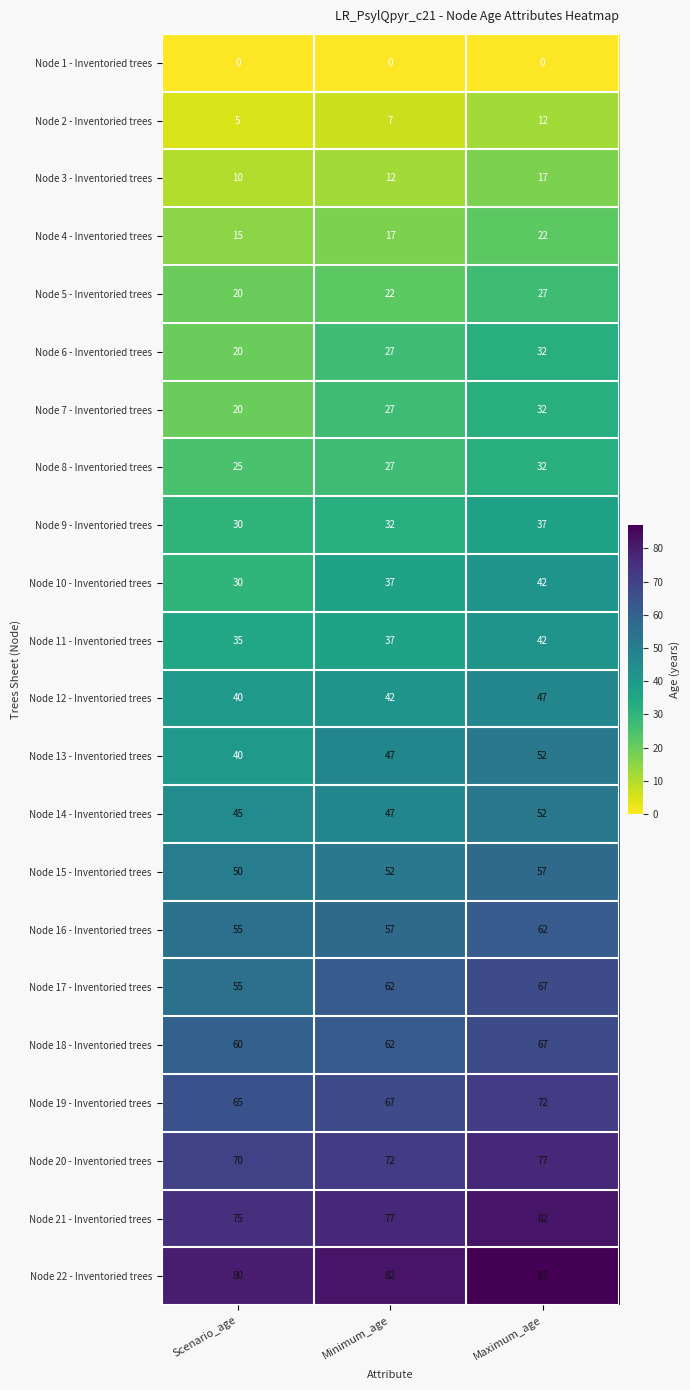

What is the lowest value of the Node 17 - Inventoried trees series?

55